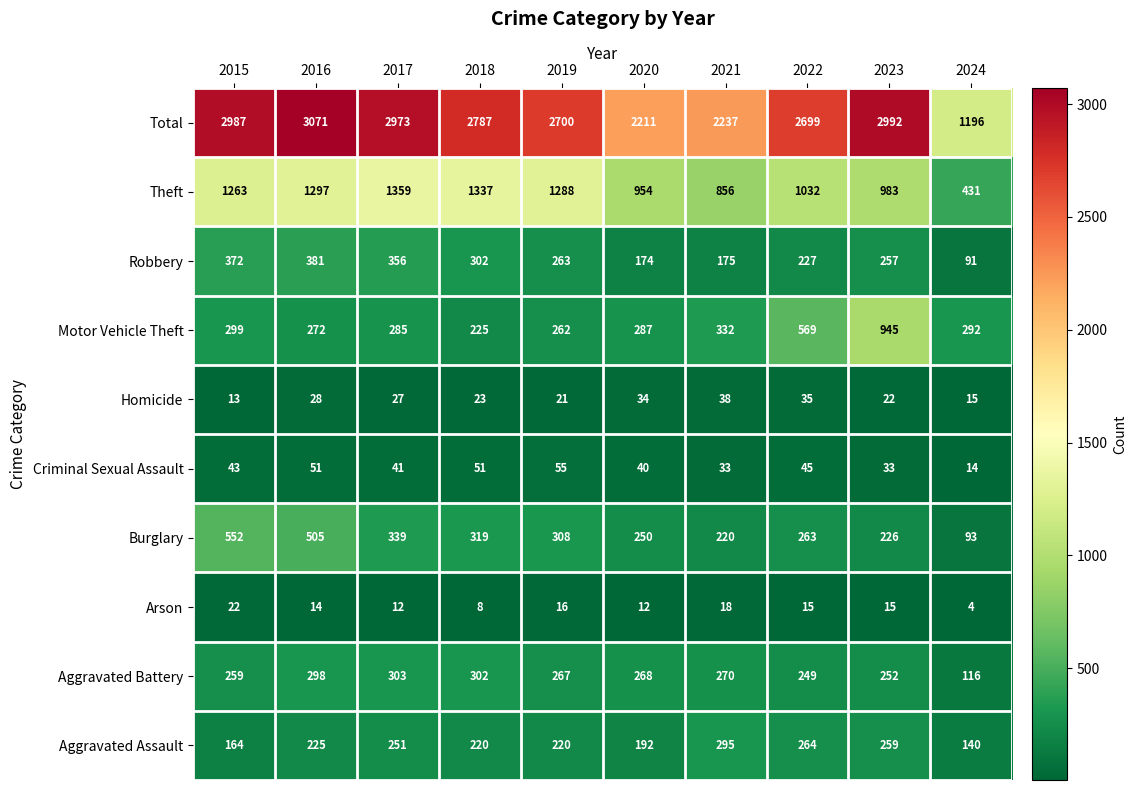

Which series has the widest spread of values?

Total